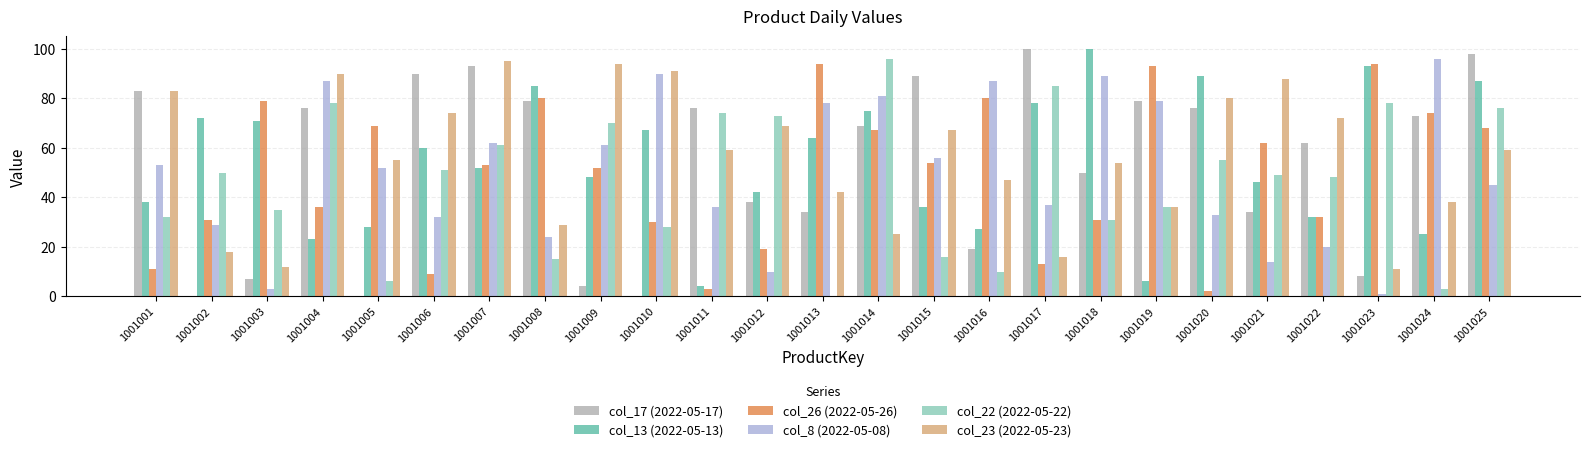

How many data points does each series have?

25